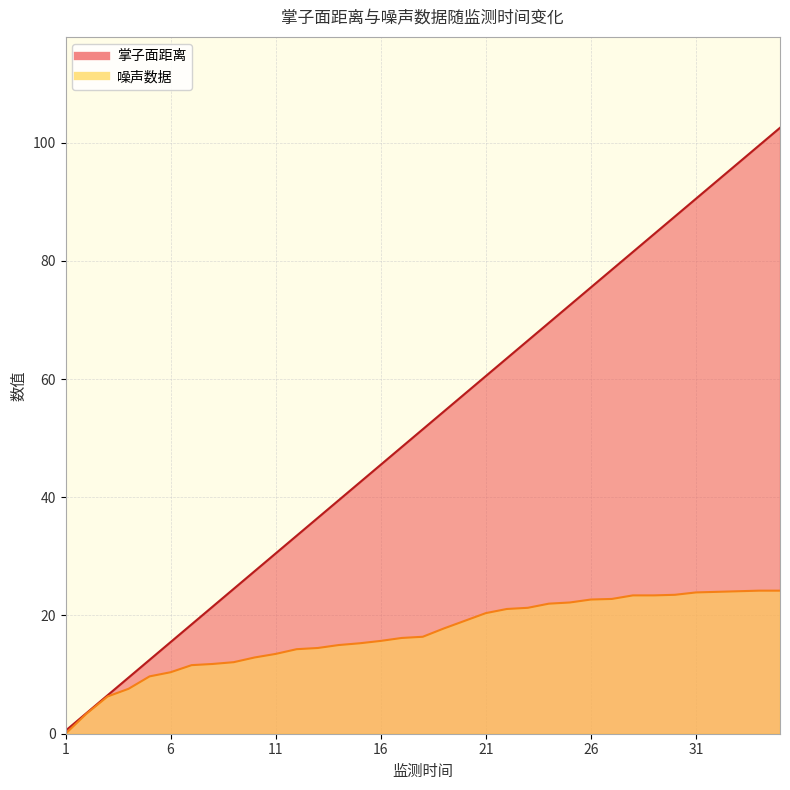

What are all the series names shown in the legend?

掌子面距离, 噪声数据